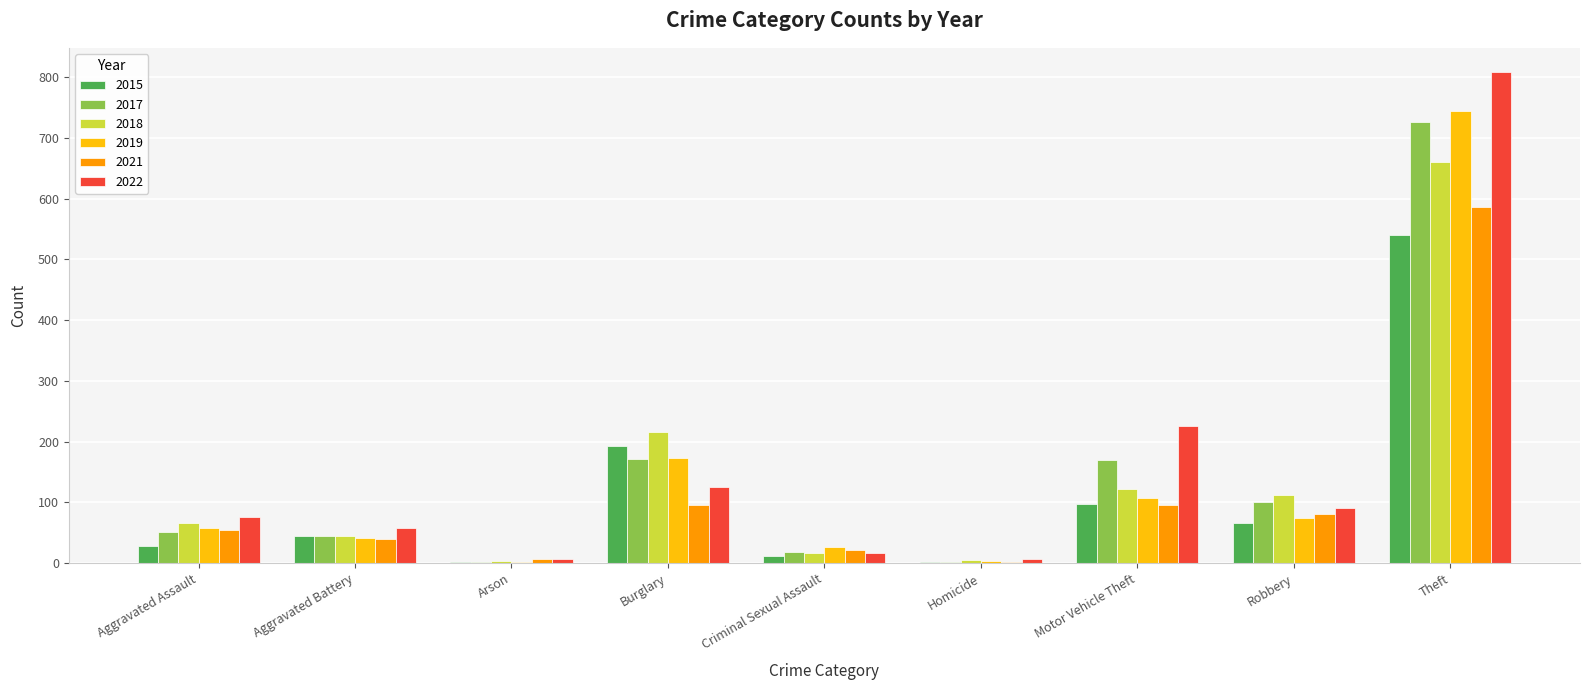

What is the sum of all 2018 values?

1248